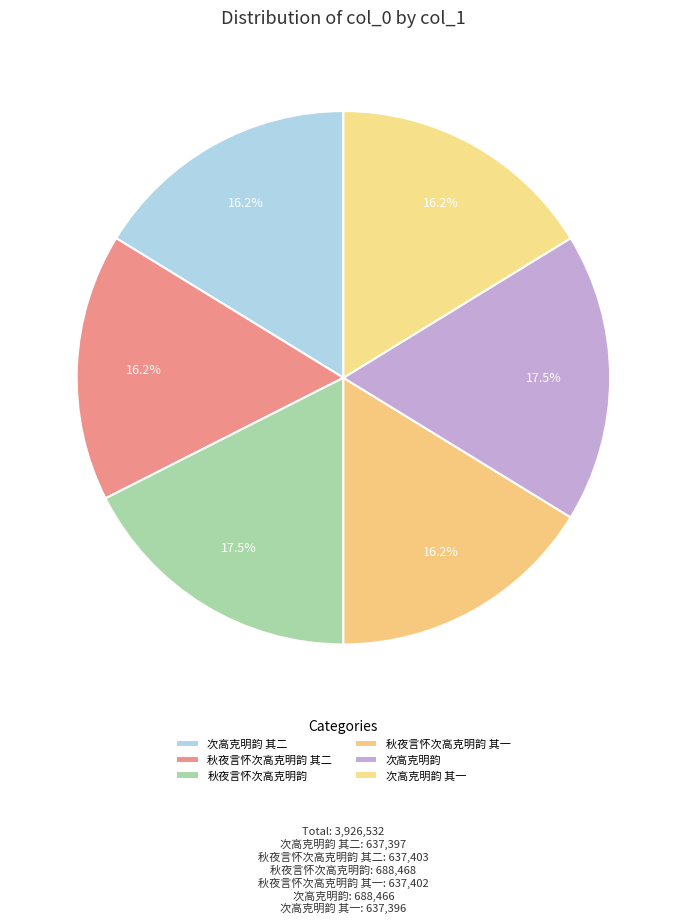

The 秋夜言怀次高克明韵 slice represents 18% of the pie. True or false?

True